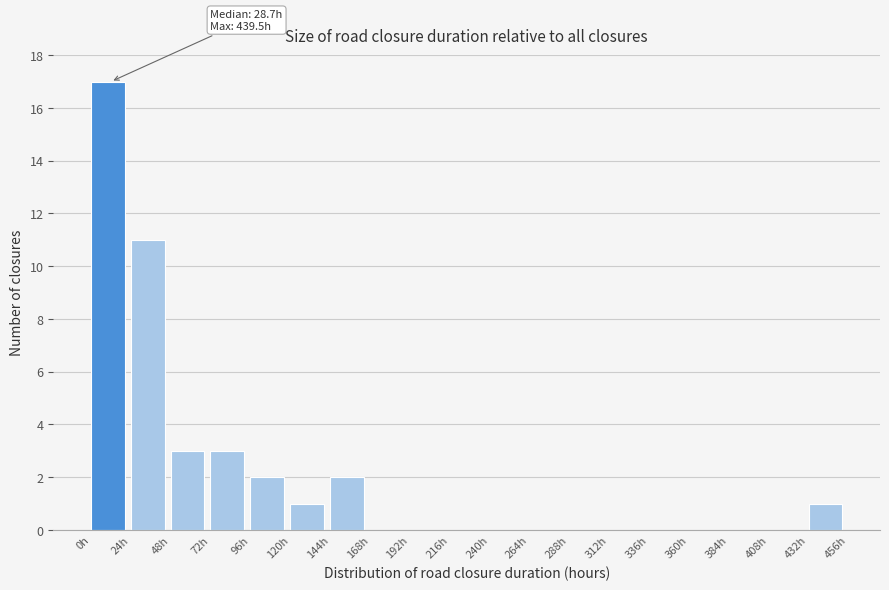

Which range on the x-axis has the tallest bar?

0 to 24